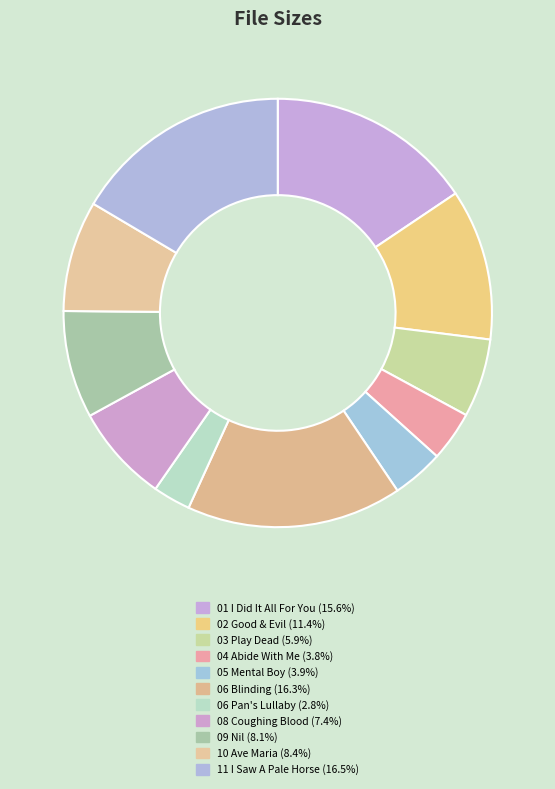

Count the number of slices in the pie.

11